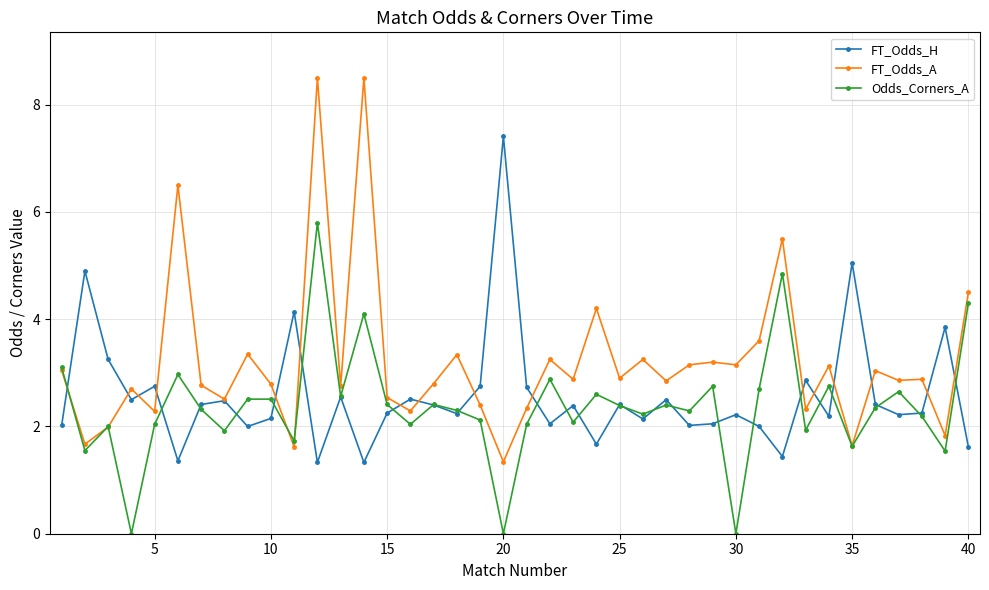

How many interior local peaks does the FT_Odds_H series have?

14